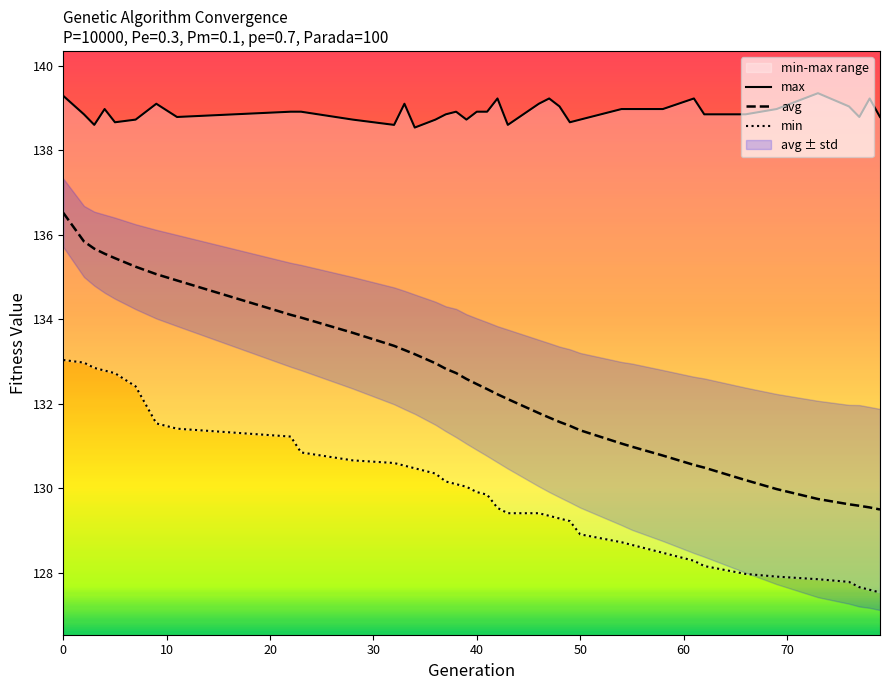

Reading left to right, extract all data points from this chart.

max: 139.3	138.8	138.6	139.0	138.7	138.7	139.1	138.8	138.9	138.9	138.7	138.6	139.1	138.5	138.7	138.8	138.9	138.7	138.9	138.9	139.2	138.6	139.1	139.2	139.0	138.7	138.7	139.0	139.0	139.0	139.2	138.8	138.8	139.0	139.3	139.0	138.8	139.2	138.8
avg: 136.5	135.8	135.7	135.6	135.4	135.2	135.1	134.9	134.1	134.0	133.7	133.4	133.3	133.2	133.0	132.8	132.7	132.6	132.5	132.3	132.2	132.1	131.8	131.7	131.6	131.5	131.4	131.1	131.0	130.8	130.6	130.5	130.2	130.0	129.7	129.6	129.6	129.5	129.5
min: 133.0	133.0	132.8	132.8	132.7	132.4	131.5	131.4	131.2	130.8	130.7	130.6	130.5	130.5	130.3	130.2	130.1	130.0	129.9	129.8	129.5	129.4	129.4	129.3	129.3	129.2	128.9	128.7	128.7	128.5	128.3	128.2	128.0	127.9	127.8	127.8	127.7	127.6	127.5